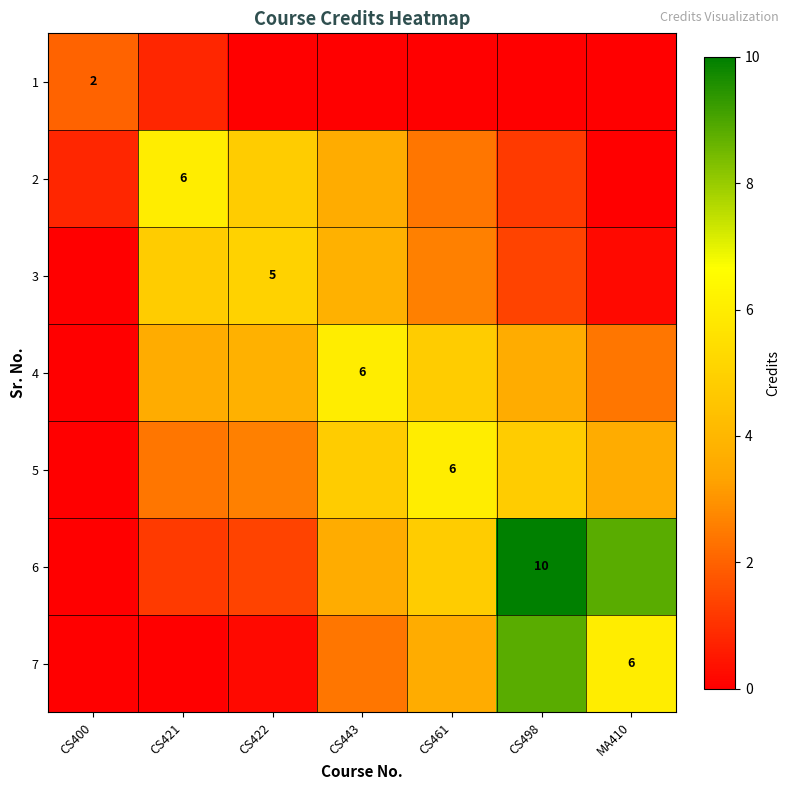

What is the difference between the maximum and minimum values in the 6 series?

10.0